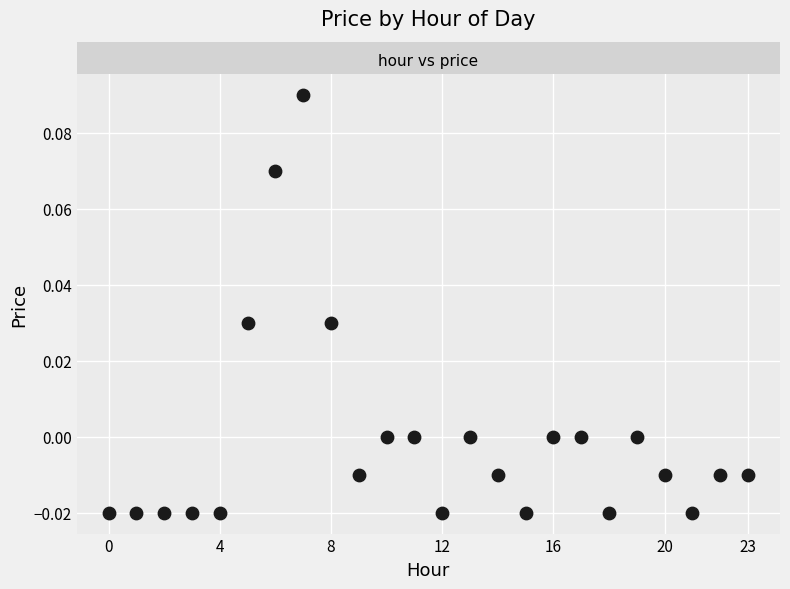

How many points are shown in the scatter plot?

24